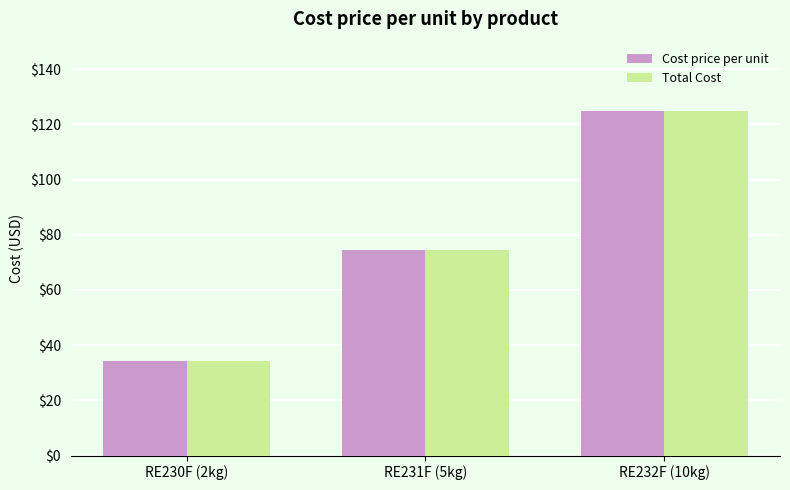

Is it true that Cost price per unit equals 52.2 at RE231F (5kg)?

False